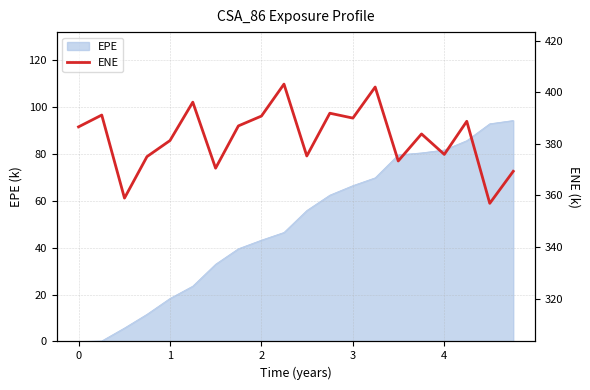

What is the sum of all values?

7647.4